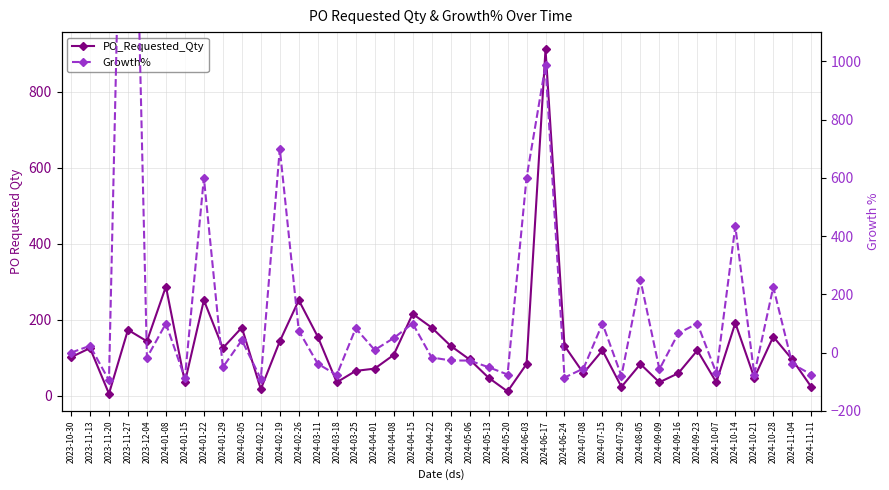

Is this an area chart (filled region under the line)?

No